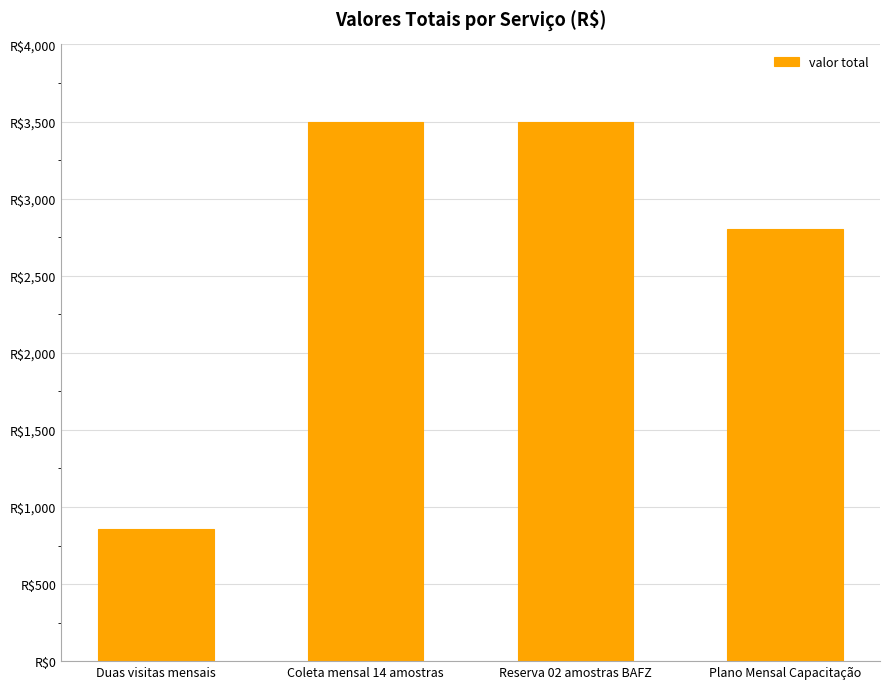

Where is the data nearest to the value 2180?

Plano Mensal Capacitação